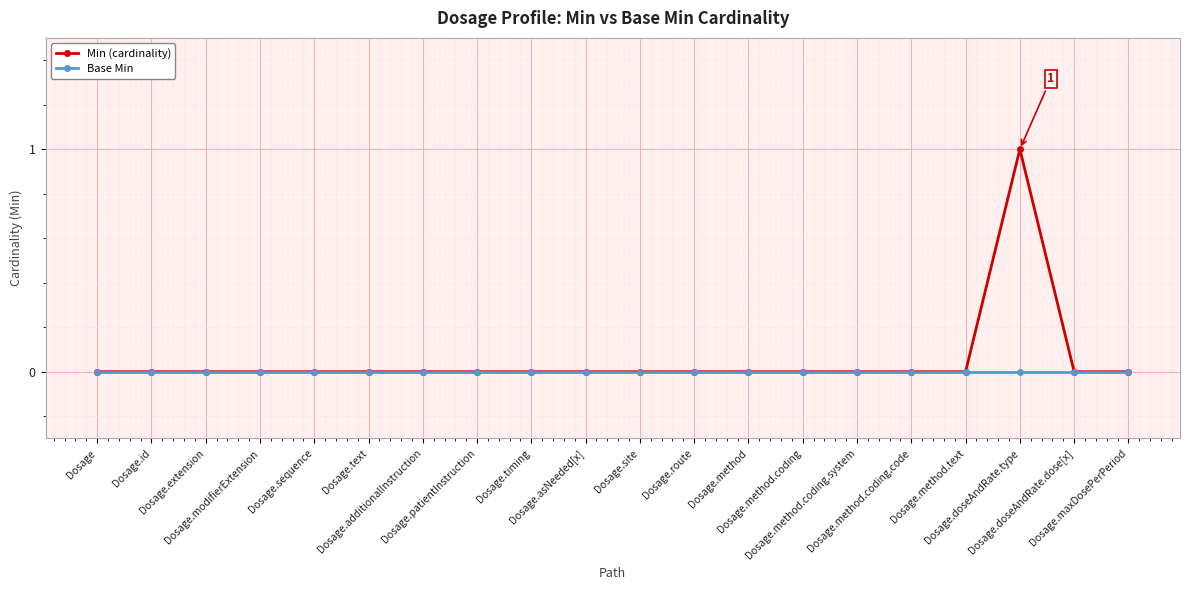

Is it true that Min (cardinality) equals 0 at Dosage.doseAndRate.dose[x]?

True